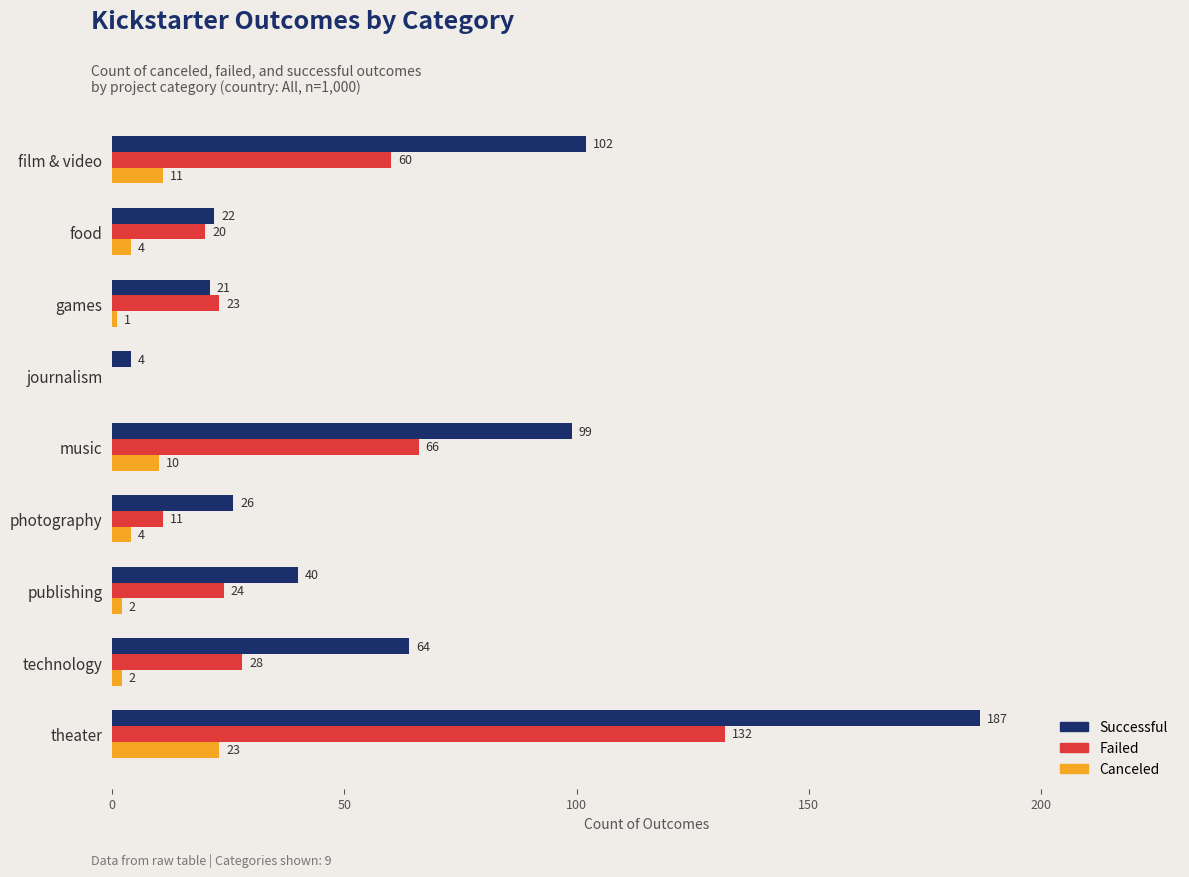

What are all the series names shown in the legend?

Successful, Failed, Canceled